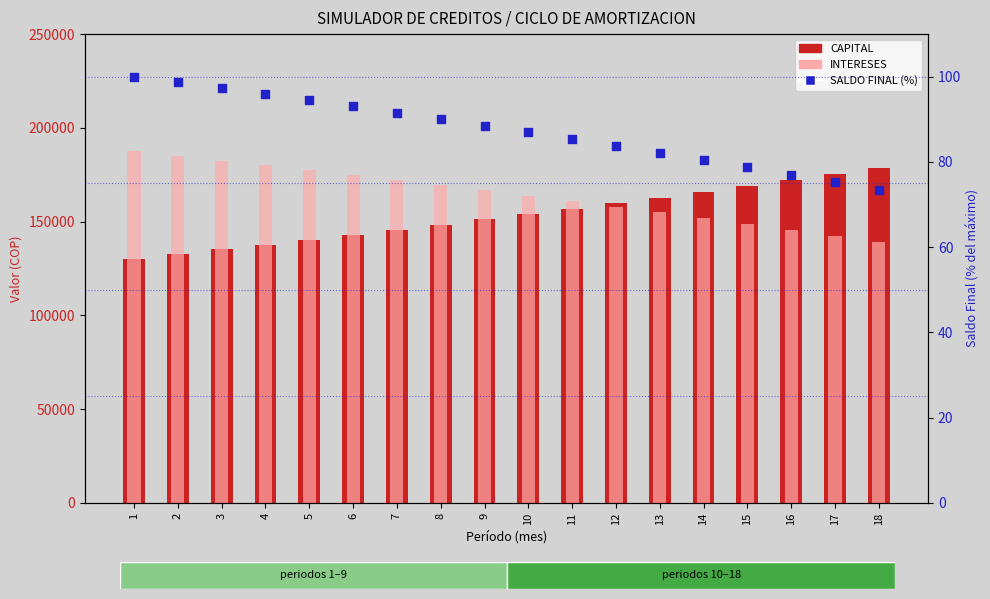

What is the total value across all series at 3?

317878.8